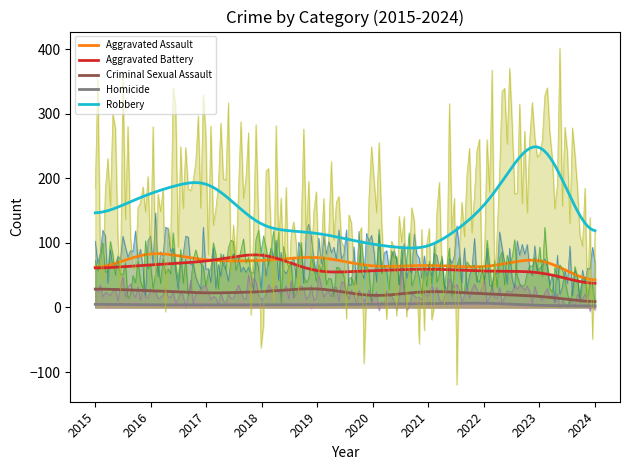

True or false: Aggravated Assault has a value of 42 at 2016.

False